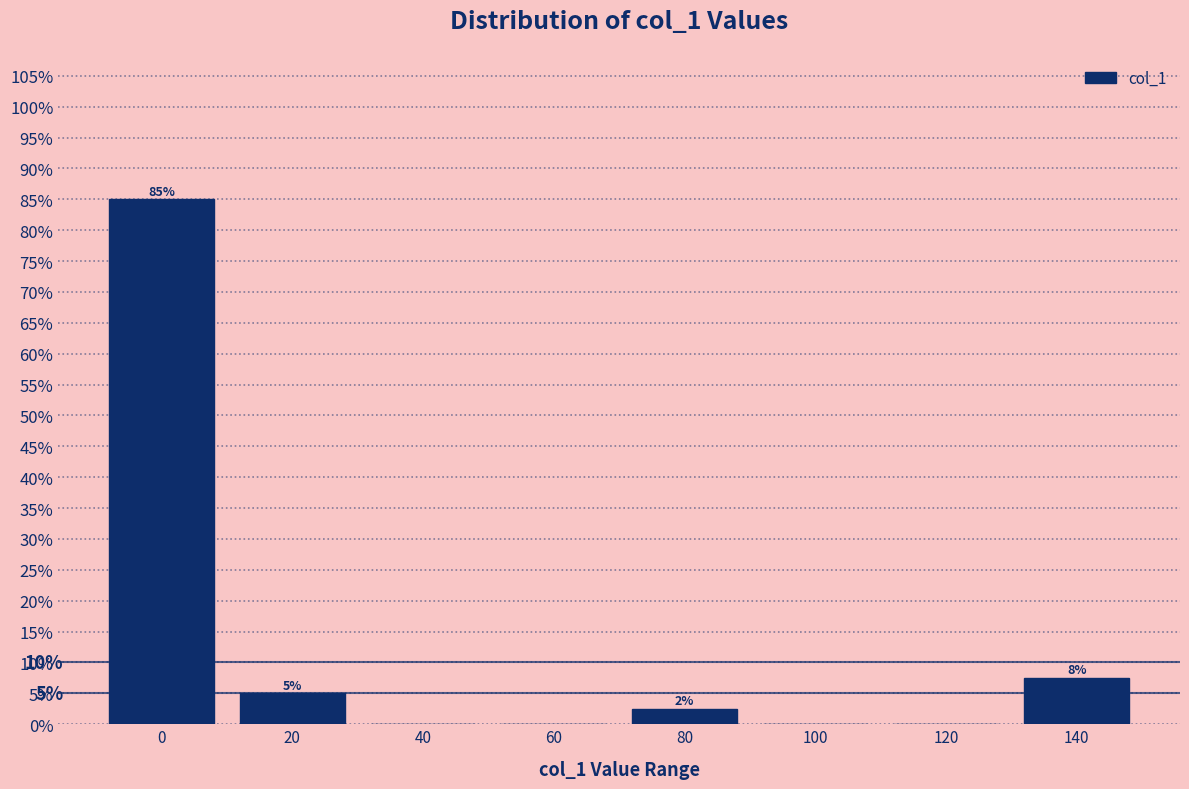

What is the maximum value shown in the chart?

85.0